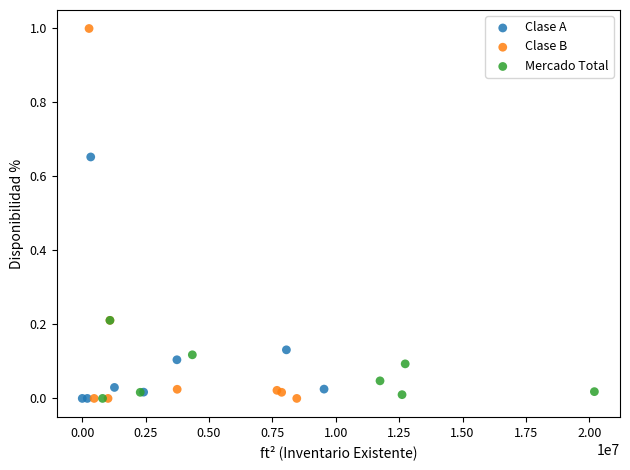

Which series has the widest spread of Y values?

Clase B